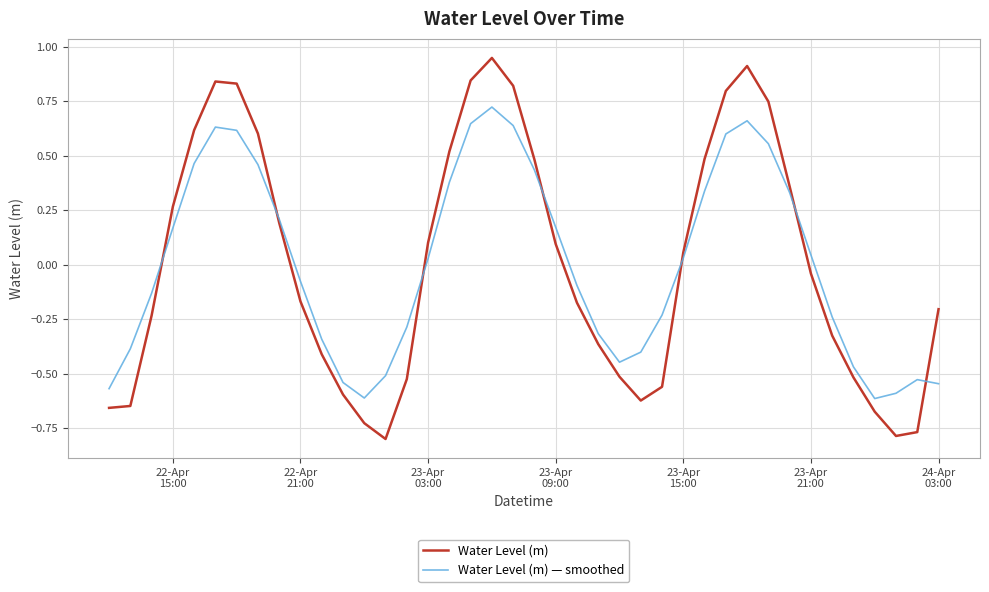

List the series in order of their peak value, lowest first.

Water Level (m) — smoothed, Water Level (m)